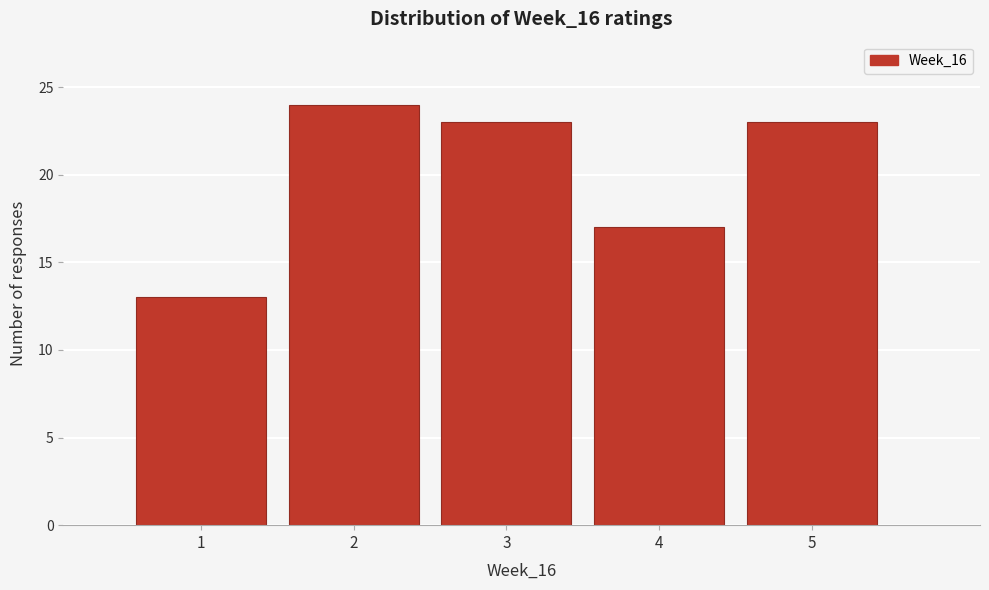

Which range on the x-axis has the tallest bar?

1.5 to 2.5